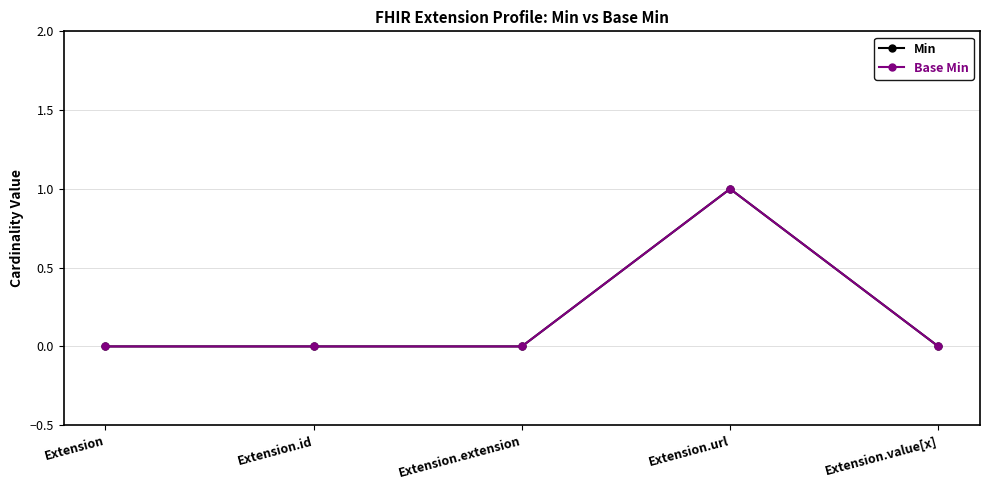

What is the label of the 1st point from the right?

Extension.value[x]